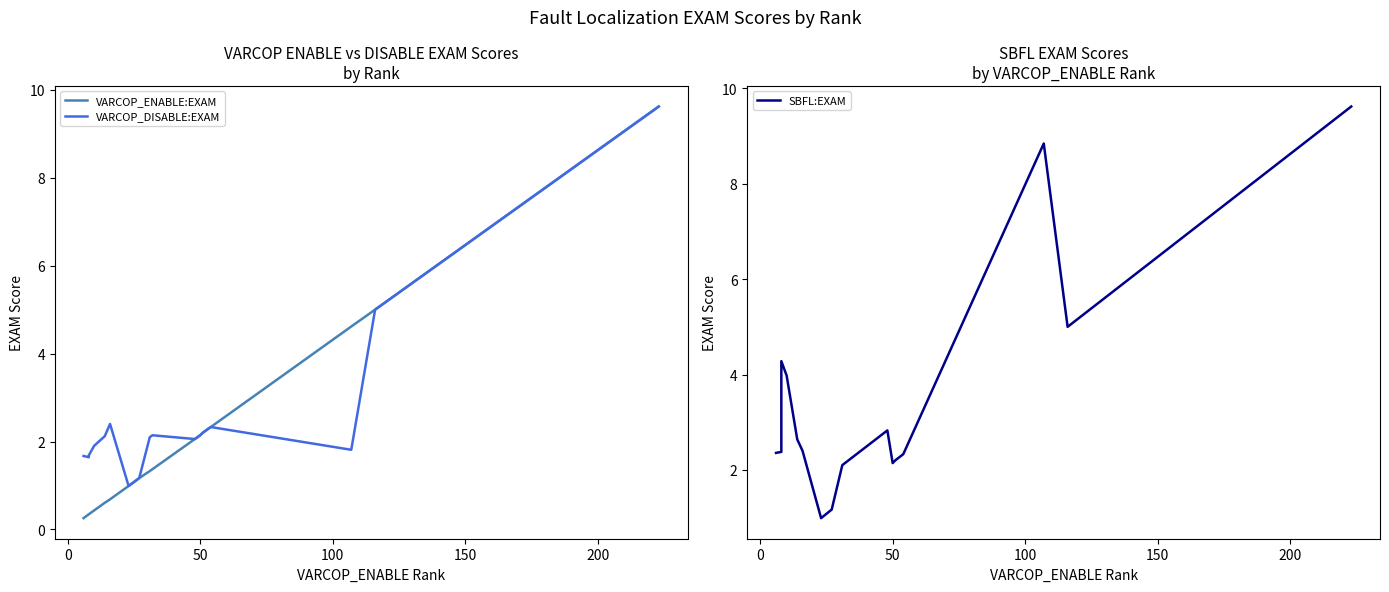

What is the minimum value shown in the chart?

0.3